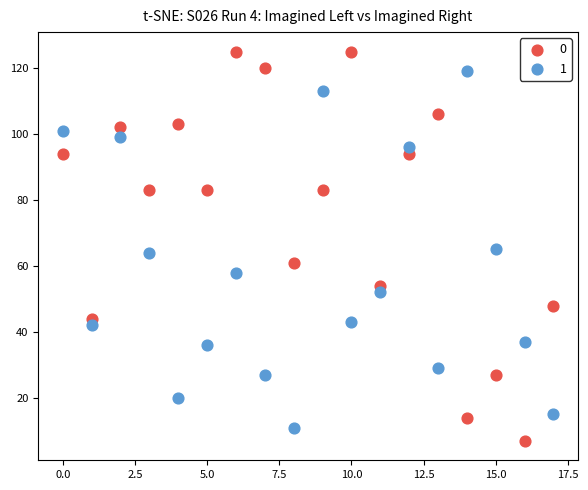

What are all the series names shown in the legend?

0, 1